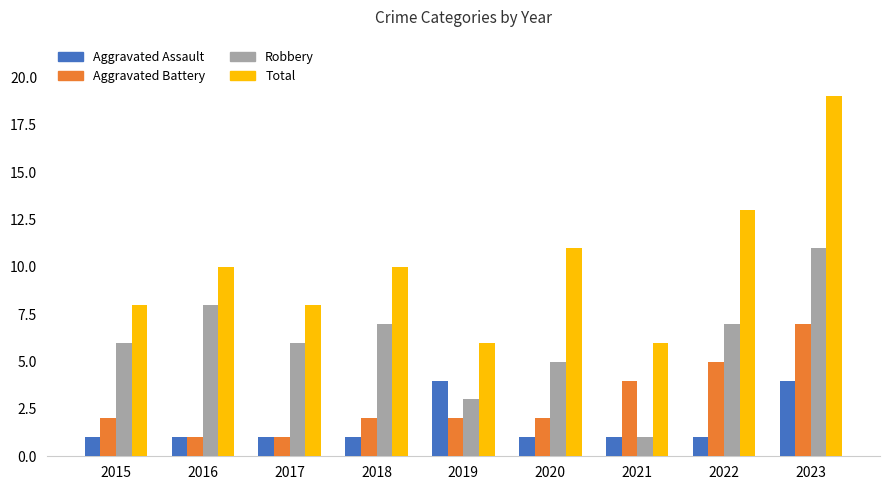

What is the average value of the Aggravated Battery series?

3